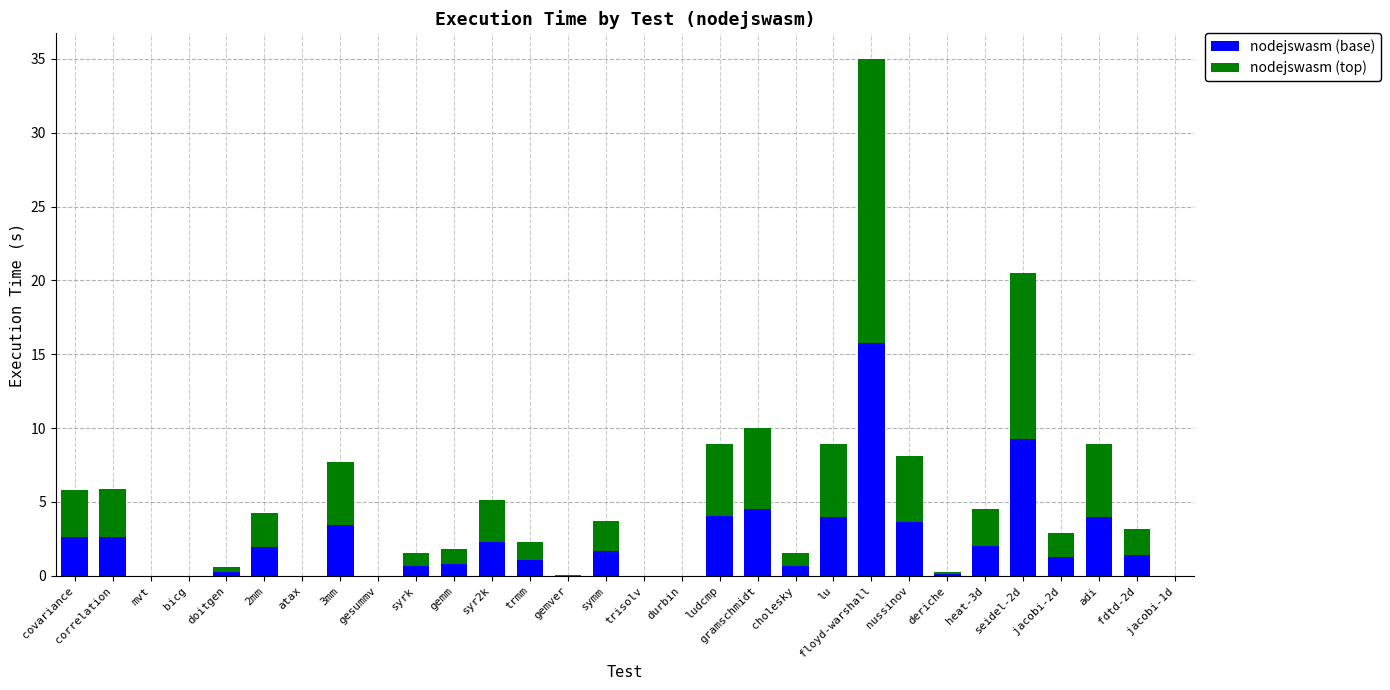

The value of nodejswasm (base) at heat-3d is 3.6. True or false?

False